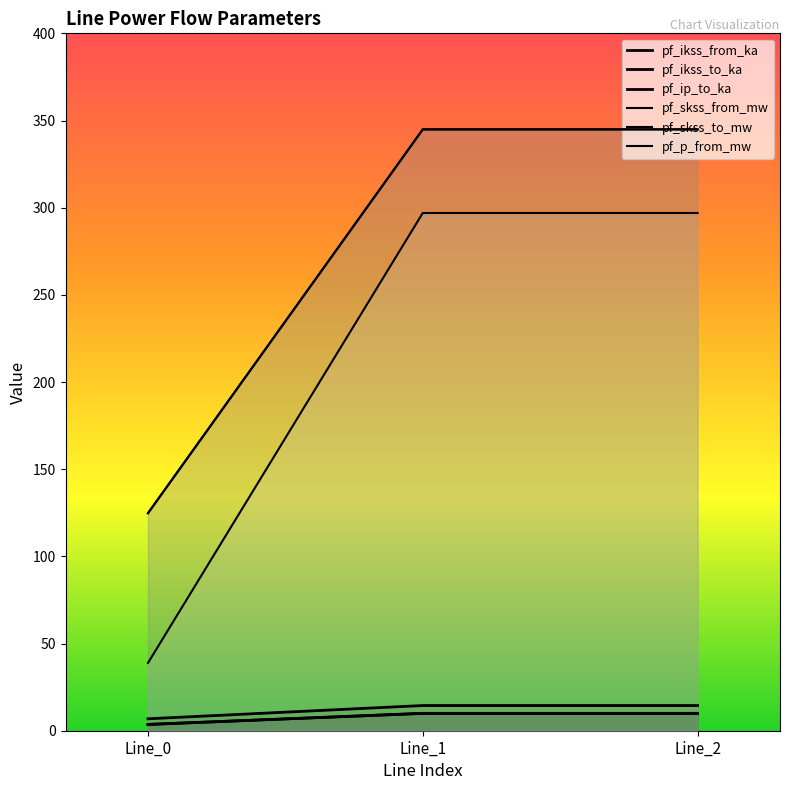

List the labels in order of pf_skss_to_mw value, smallest first.

Line_0, Line_1, Line_2